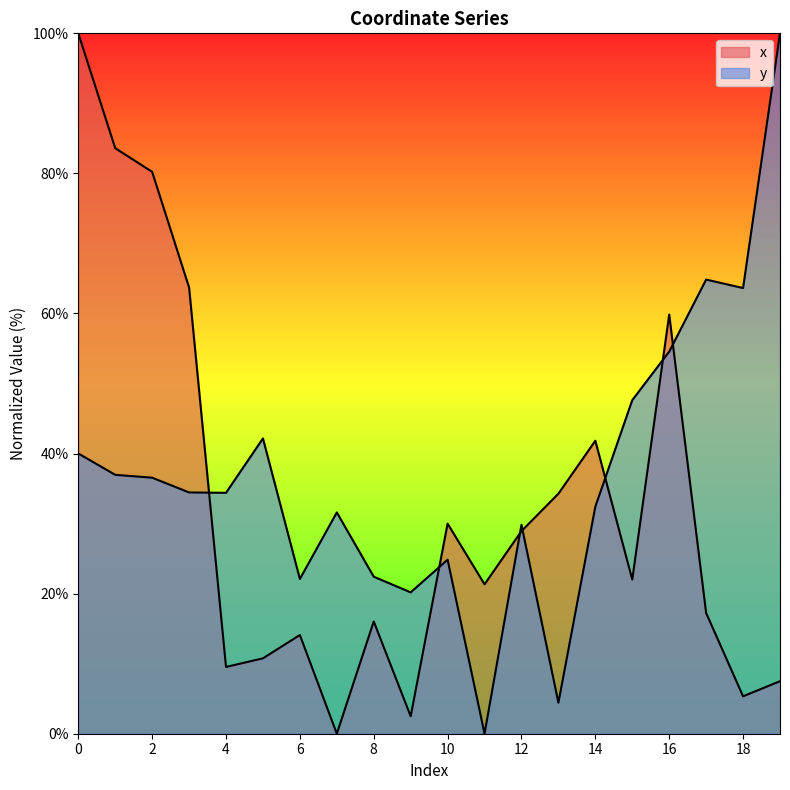

What is the total value across all series at 2?

116.8